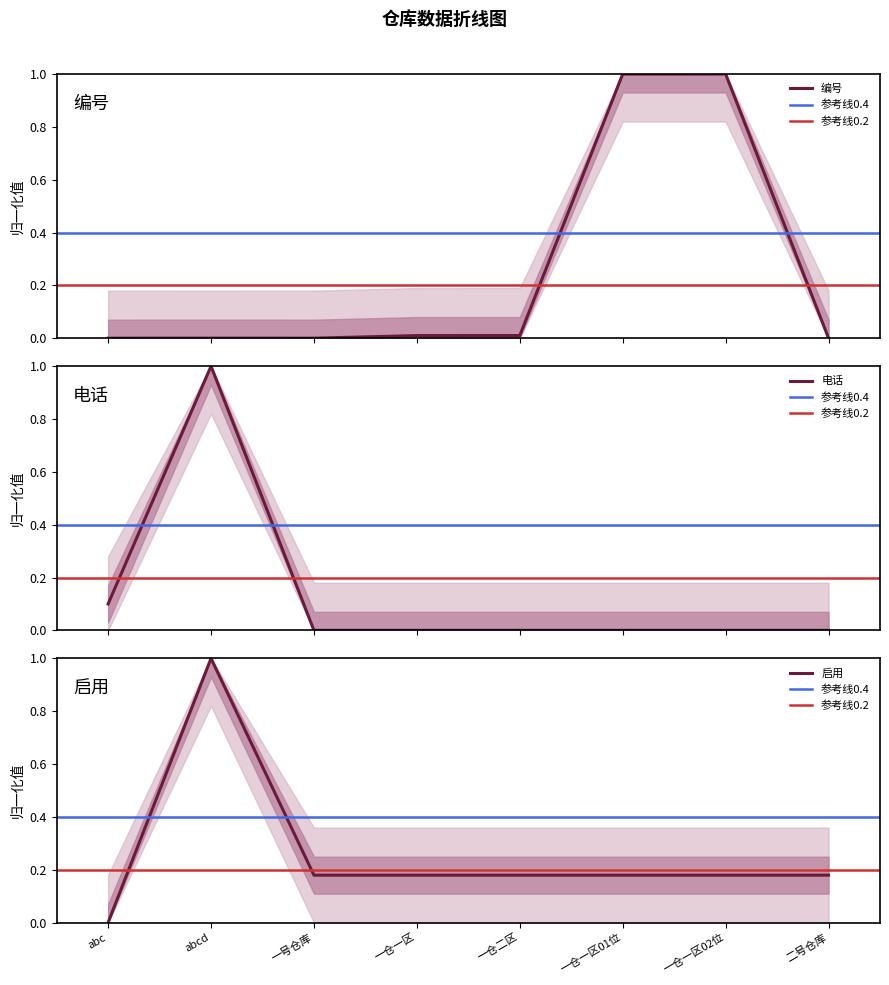

What is the label of the 6th point from the left?

一仓一区01位